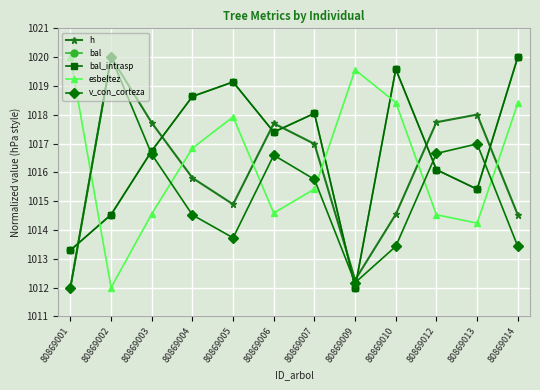

True or false: esbeltez has a value of 1012.0 at 80869002.

True